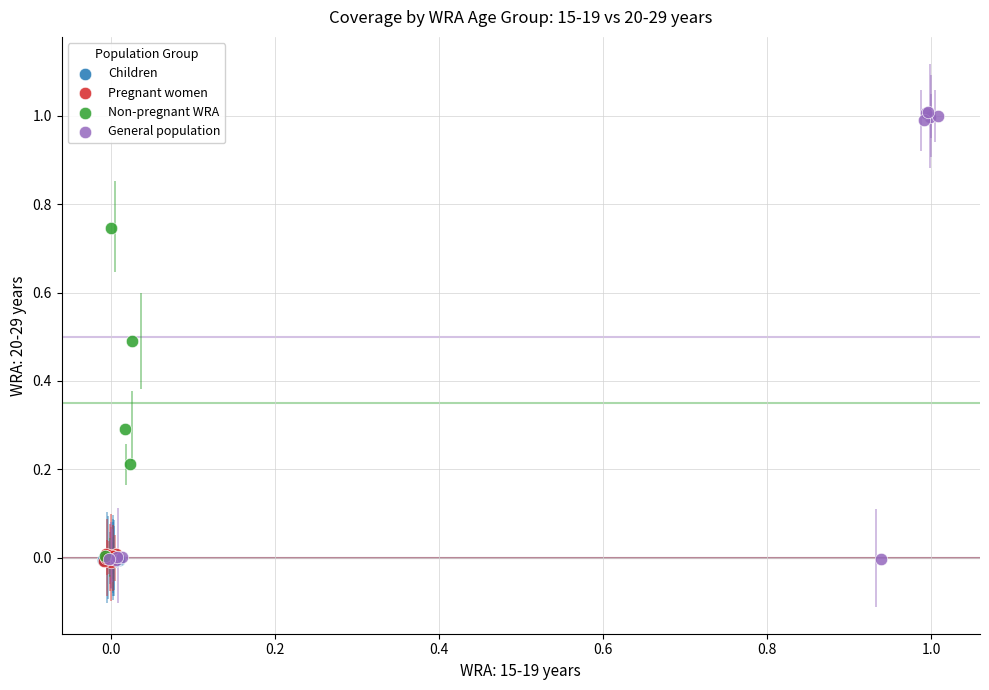

Which series has the widest spread of Y values?

General population